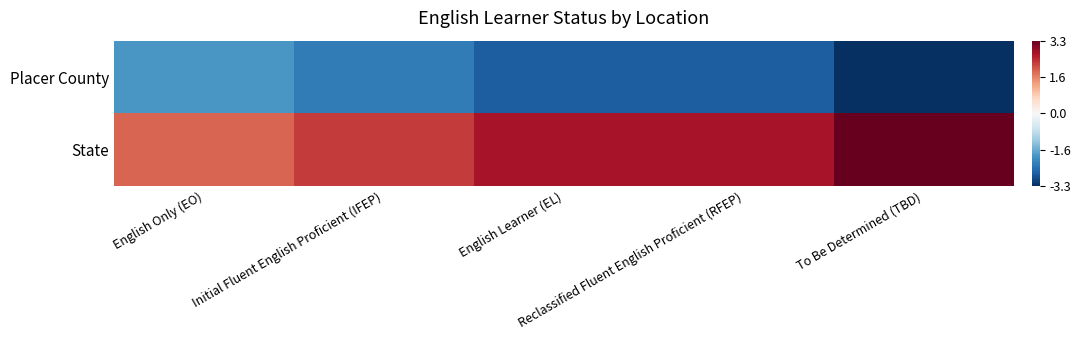

Reading right to left, transcribe all the data shown in this chart.

Placer County: To Be Determined (TBD)=-3.3	Reclassified Fluent English Proficient (RFEP)=-2.7	English Learner (EL)=-2.7	Initial Fluent English Proficient (IFEP)=-2.3	English Only (EO)=-1.9
State: To Be Determined (TBD)=3.3	Reclassified Fluent English Proficient (RFEP)=2.7	English Learner (EL)=2.7	Initial Fluent English Proficient (IFEP)=2.3	English Only (EO)=1.9